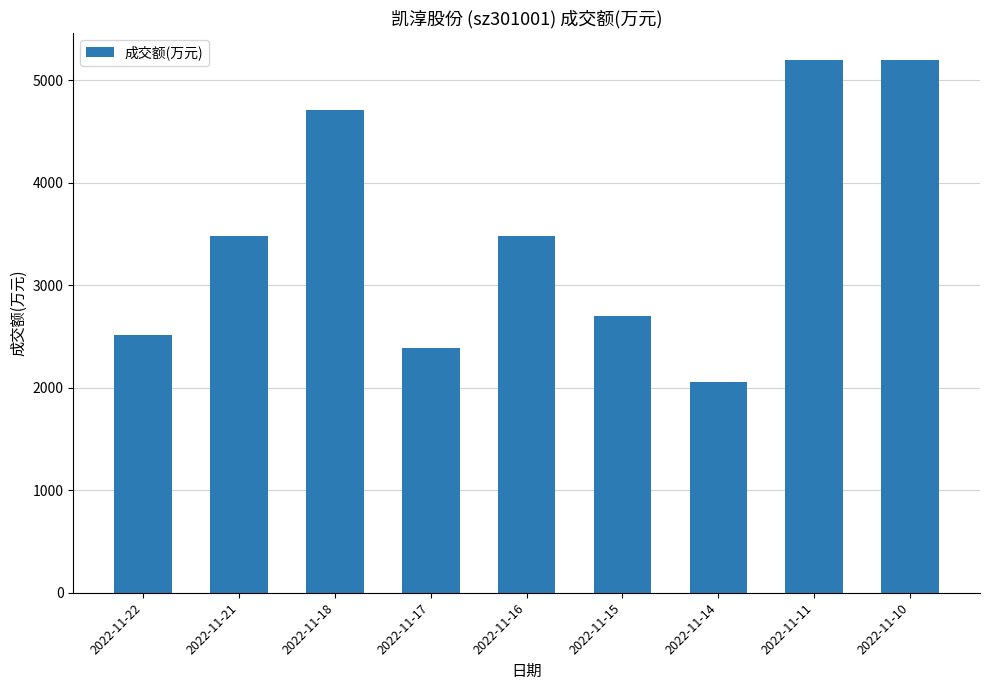

The value at 2022-11-22 is 2515. True or false?

True